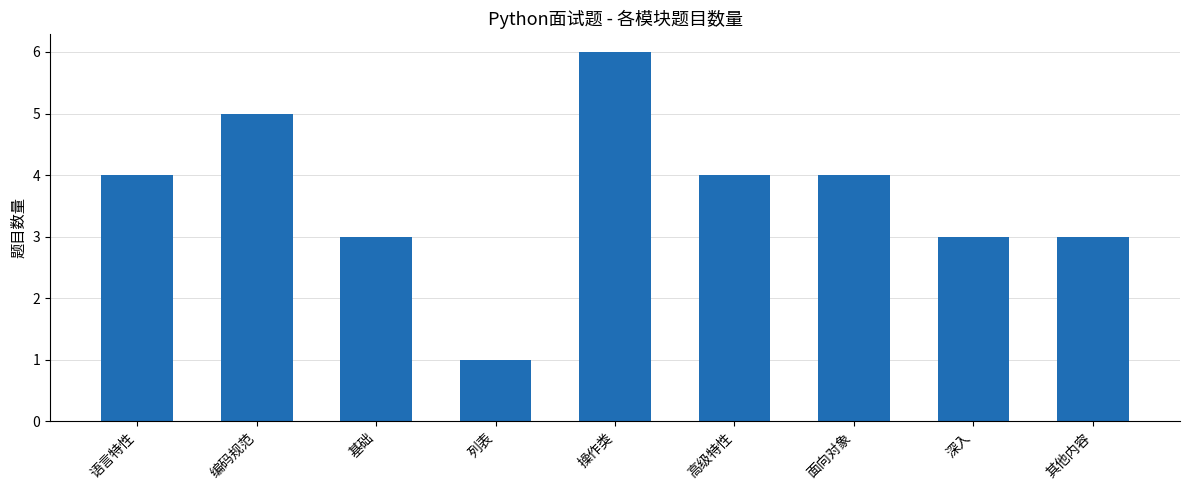

How many values are below 4?

4